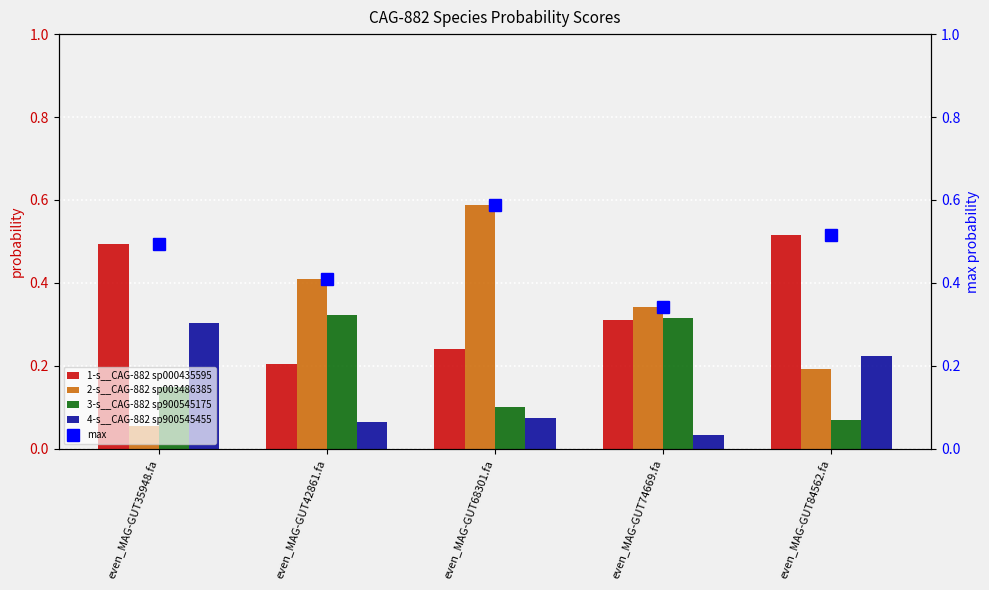

The max series shows 0.9 at even_MAG-GUT68301.fa. True or false?

False